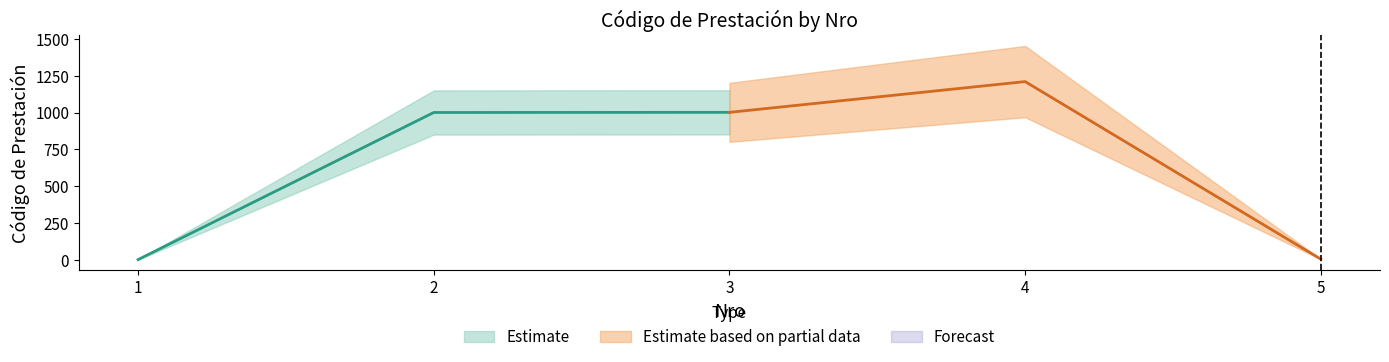

What is the sum of all values?

3219